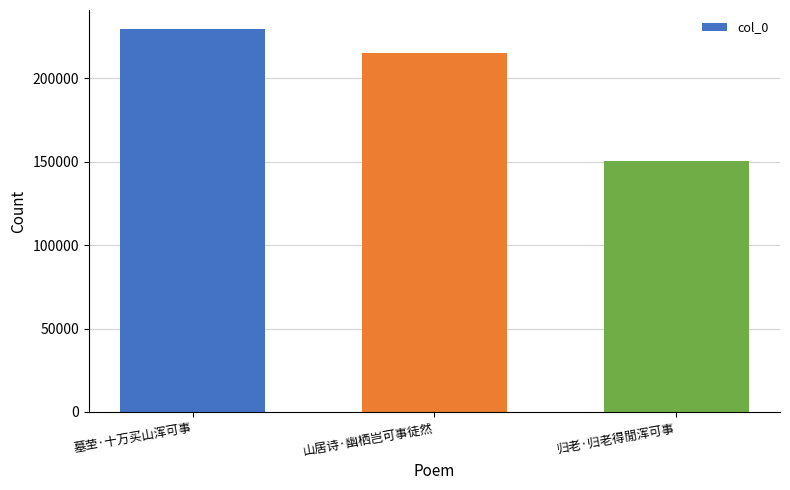

What position from the right is 山居诗·幽栖岂可事徒然?

2